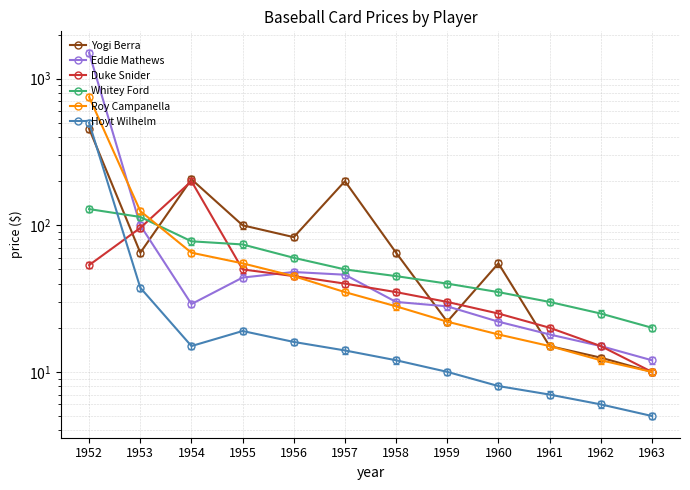

Which series has the largest total across all categories?

Eddie Mathews